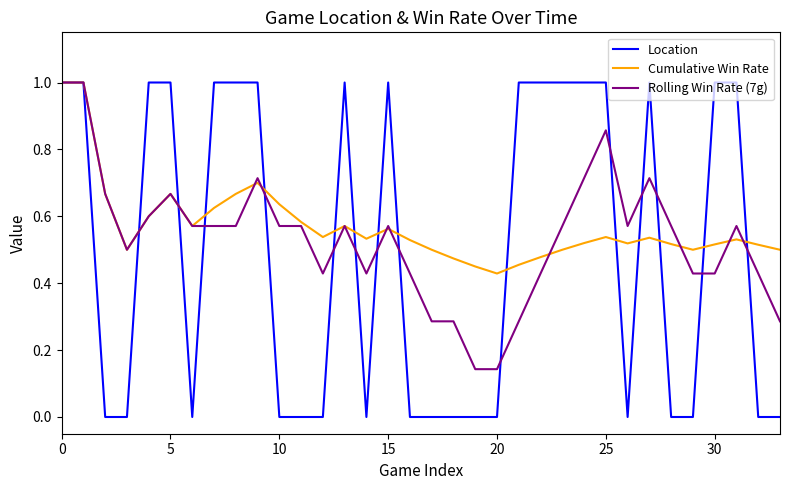

Which series has the largest range (max minus min)?

Location